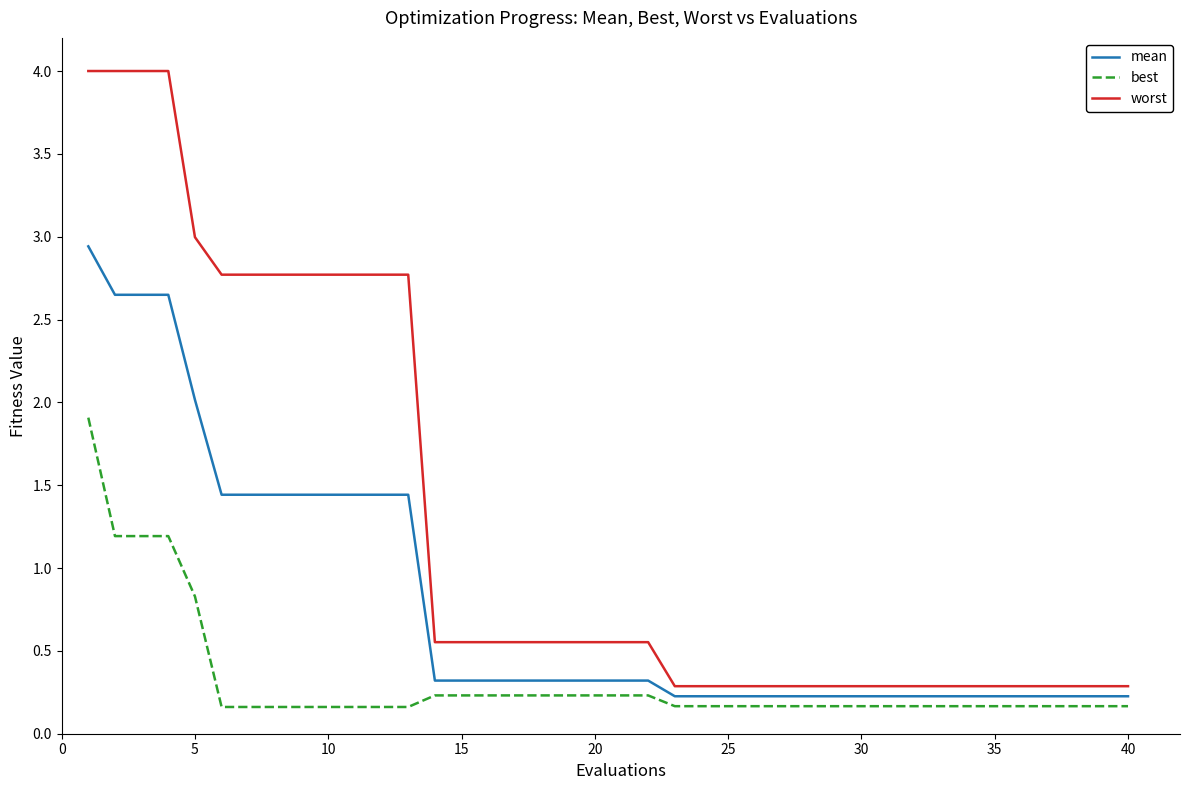

Which series has the largest total across all categories?

worst